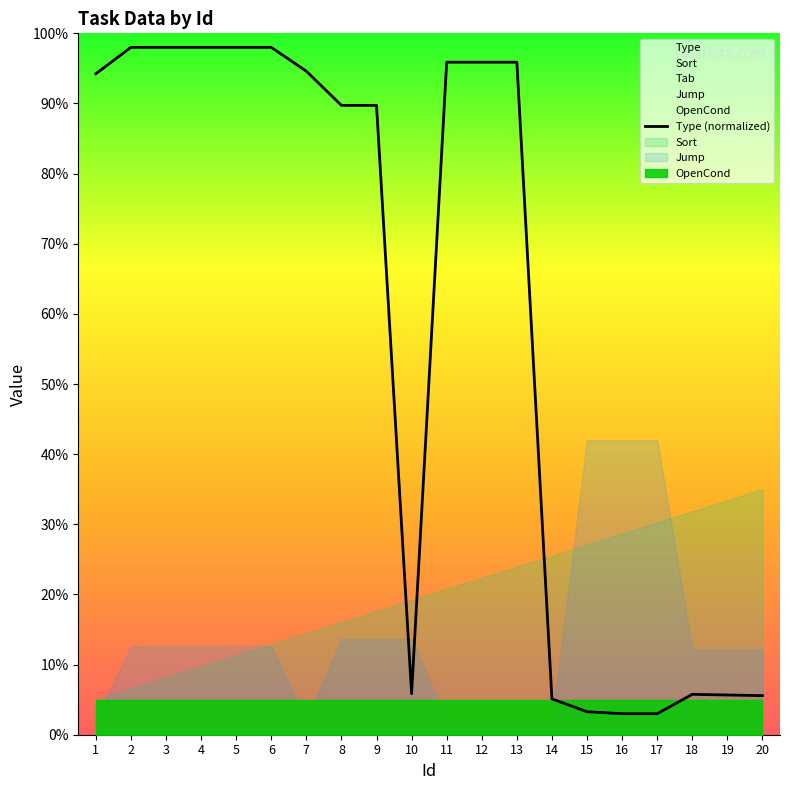

Where is the first local minimum?

10